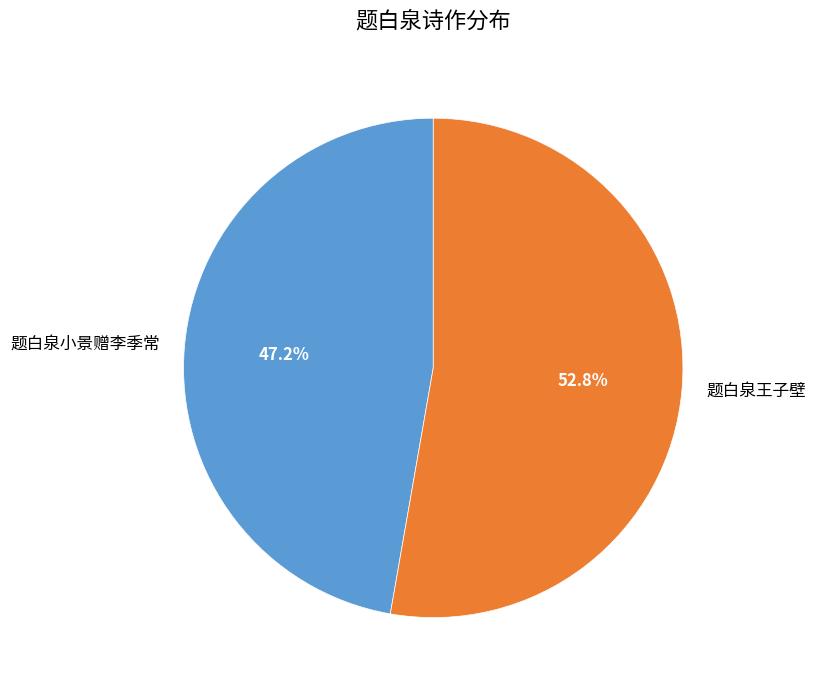

What is the smallest slice in the pie chart?

题白泉小景赠李季常